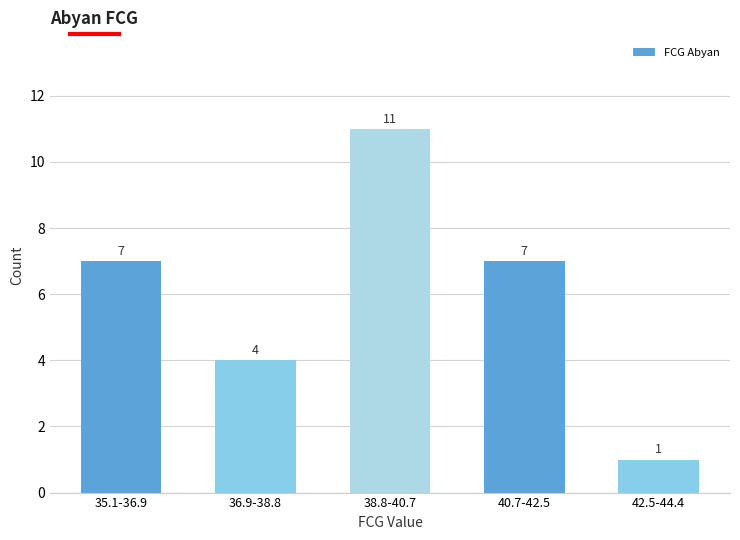

Reading right to left, list all the values displayed in this chart.

42.5-44.4=1	40.7-42.5=7	38.8-40.7=11	36.9-38.8=4	35.1-36.9=7